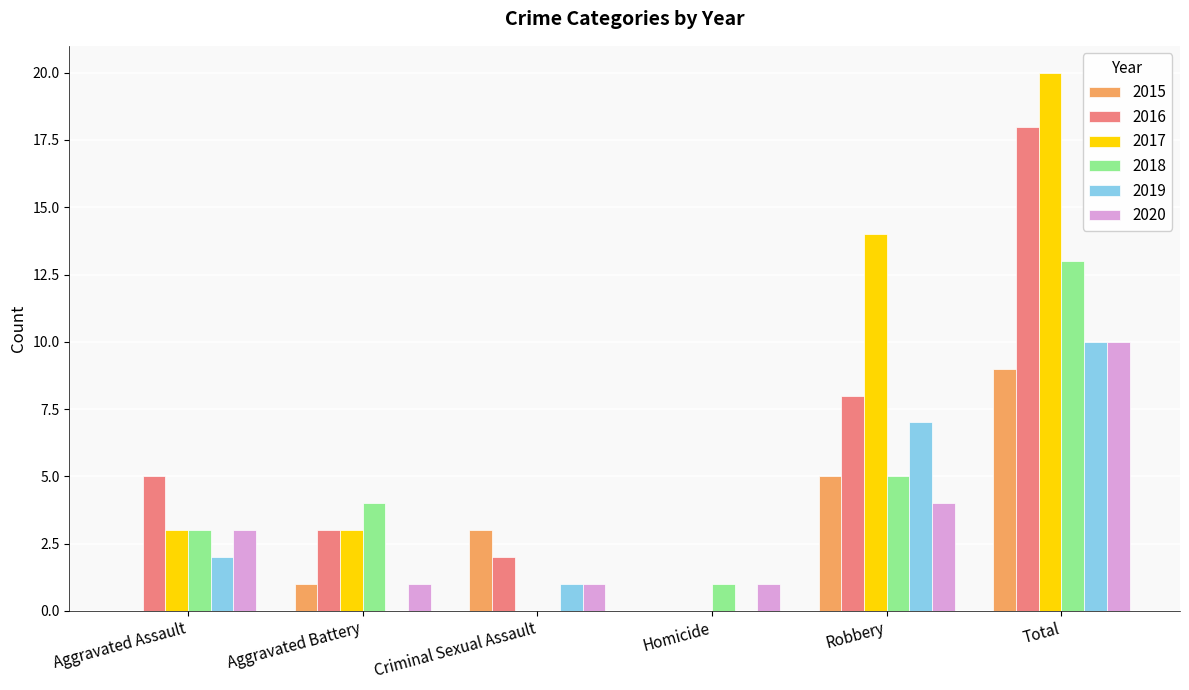

How many 2015 values are between 0 and 5?

5